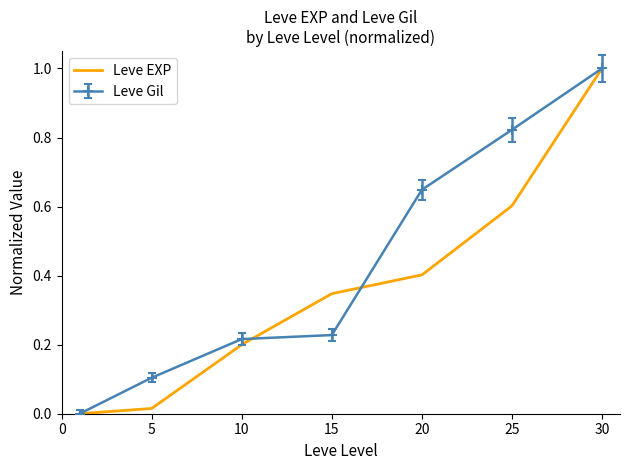

What is the change in value from 1 to 10?

+0.2